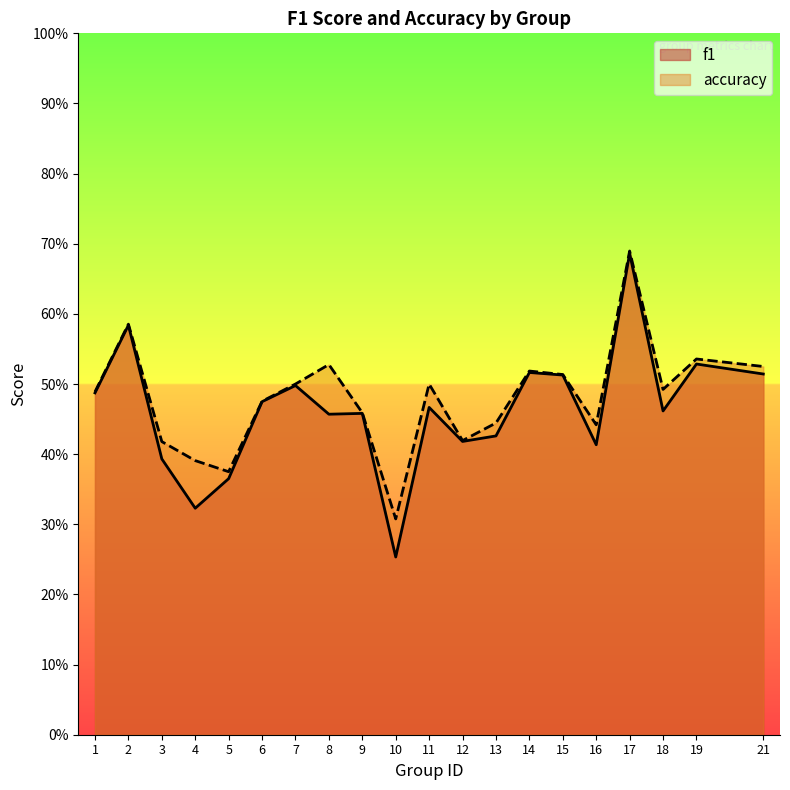

Read the accuracy value at 10.

0.3